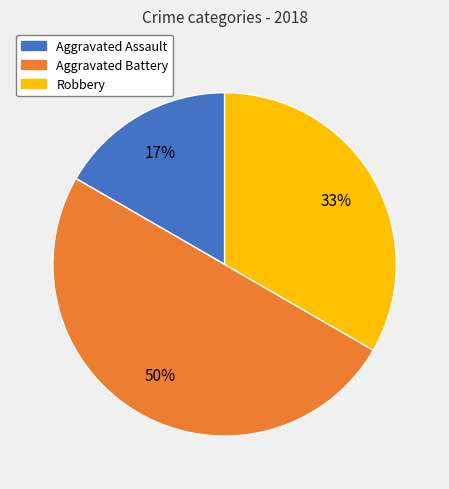

Which slice is the largest?

Aggravated Battery